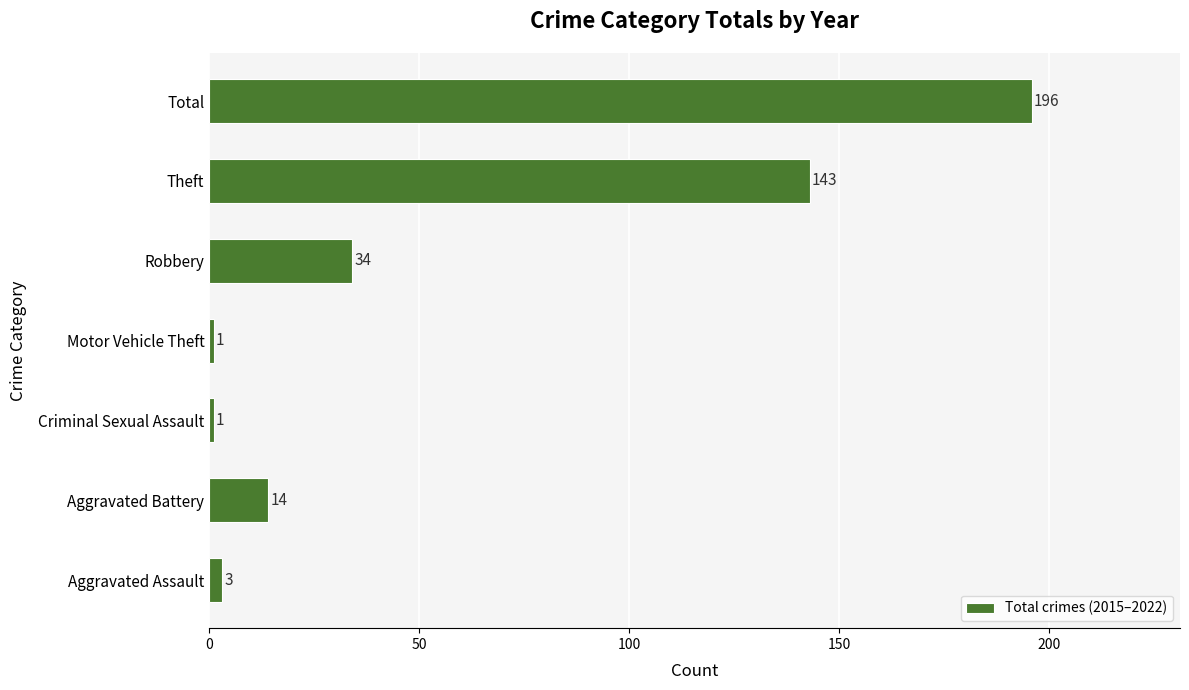

Which label corresponds to the largest value in the chart?

Total